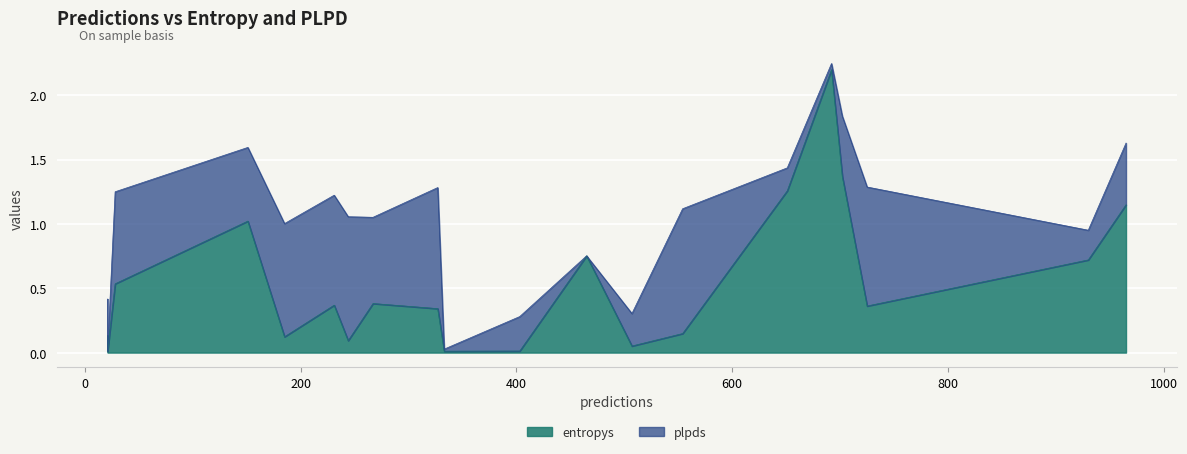

What are all the series names shown in the legend?

entropys, plpds